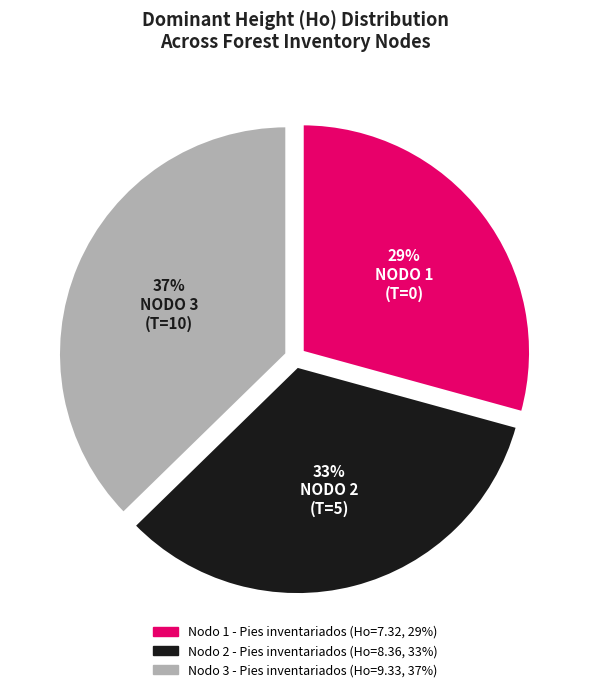

Which category has the smallest portion of the pie?

Nodo 1 - Pies inventariados